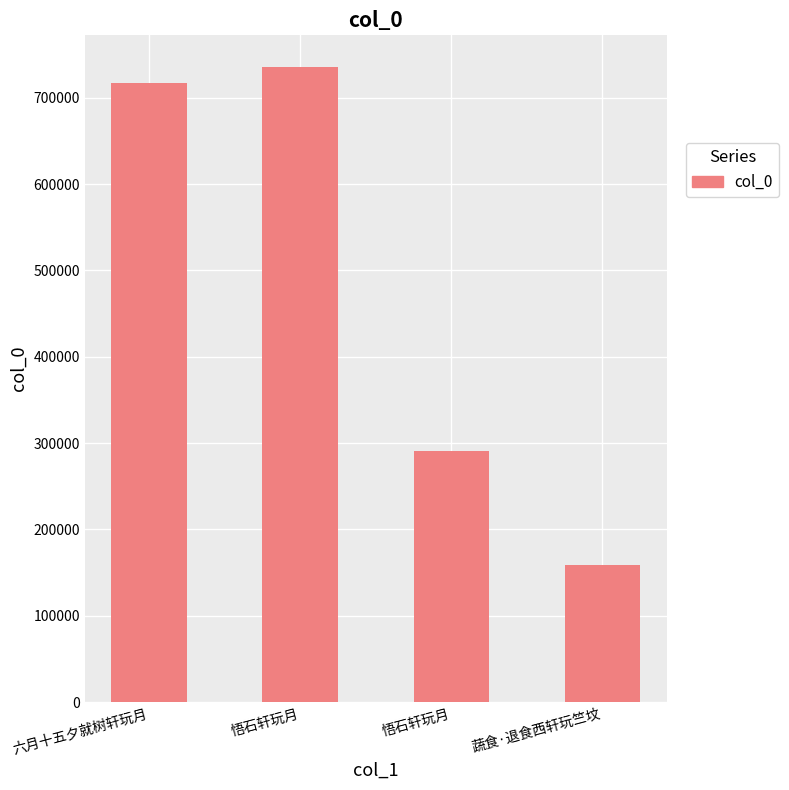

How many bars are there in total?

4